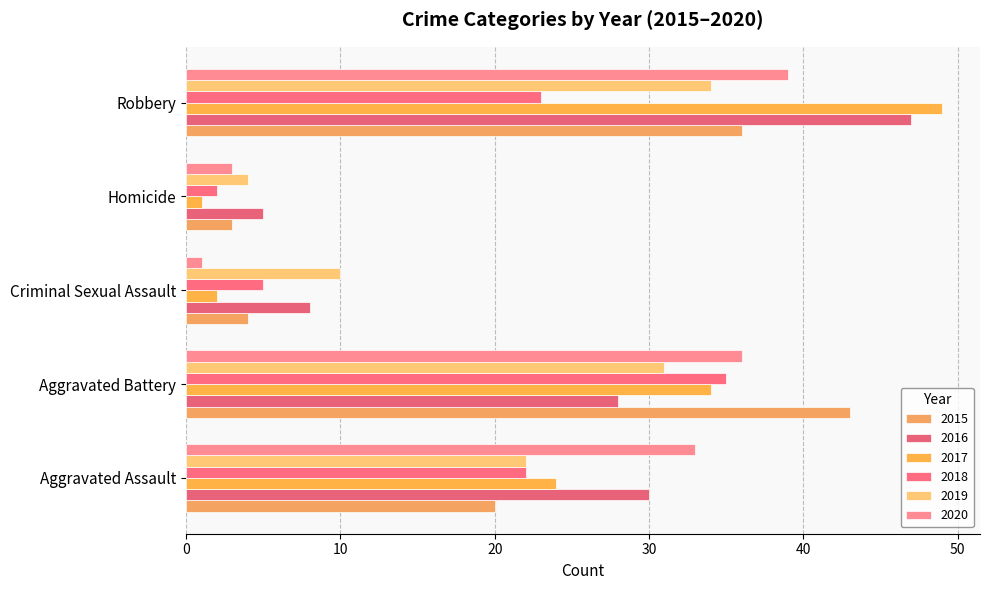

At how many categories does at least one series exceed 29?

3